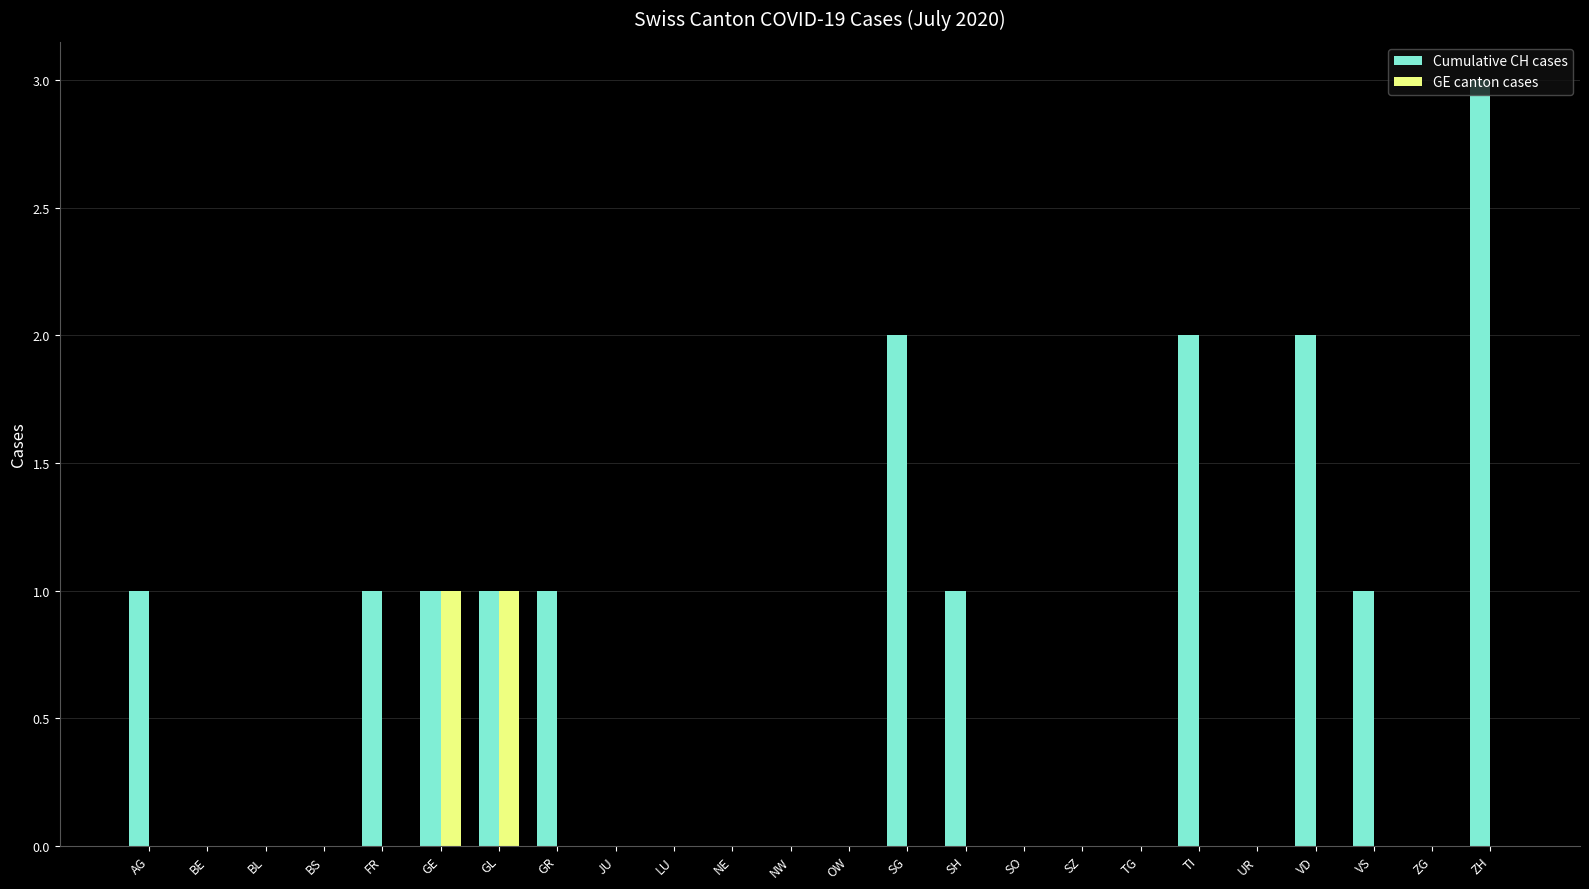

What is the sum of all Cumulative CH cases values?

16